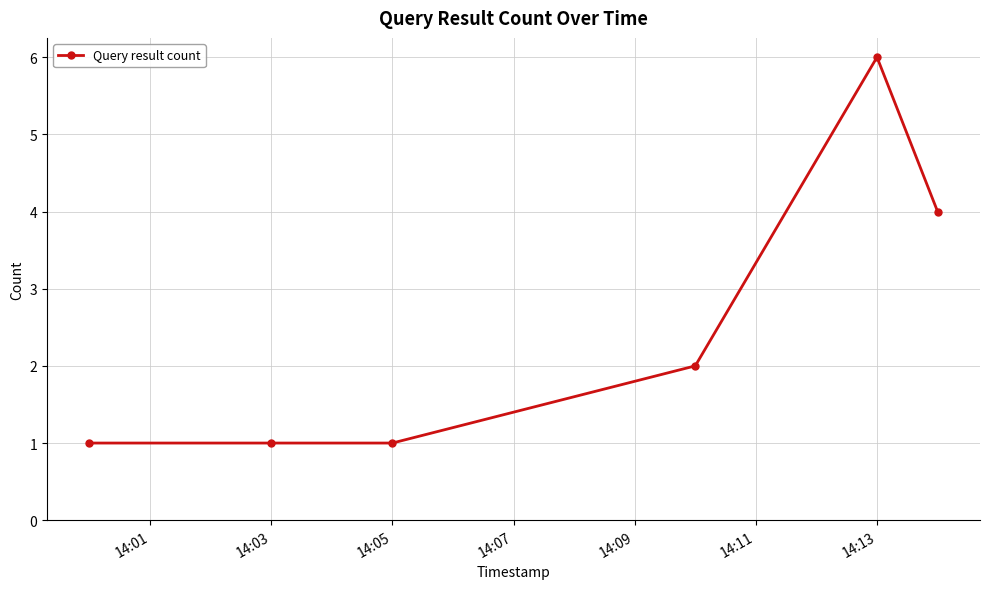

What is the value of the 1st point from the left?

1